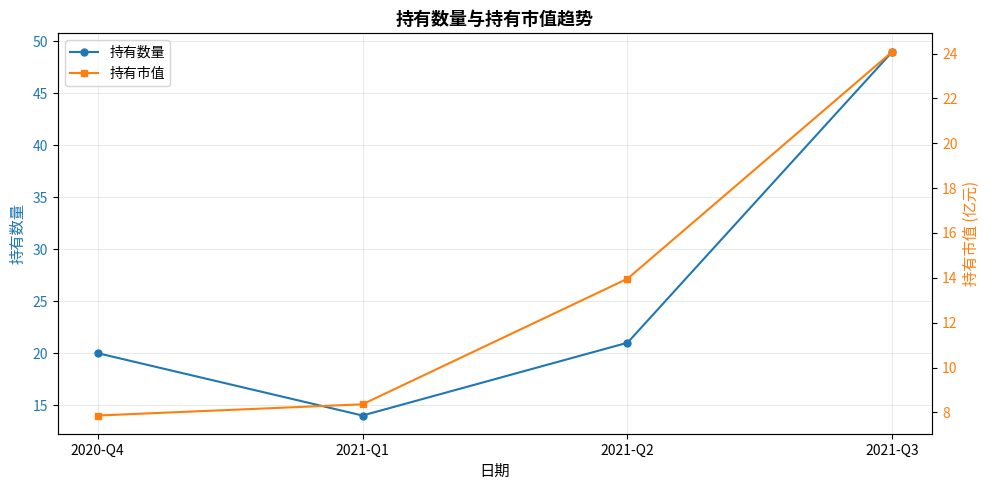

At which category is the sum across all series the highest?

2021-Q3